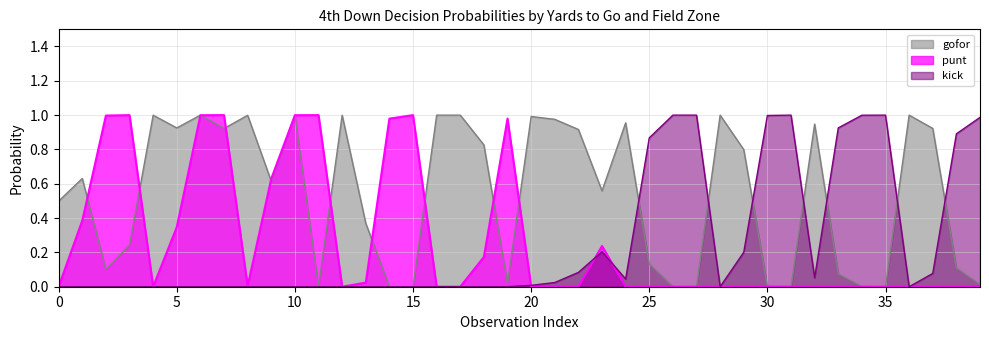

What is the difference between the second highest and minimum values in the kick series?

1.0